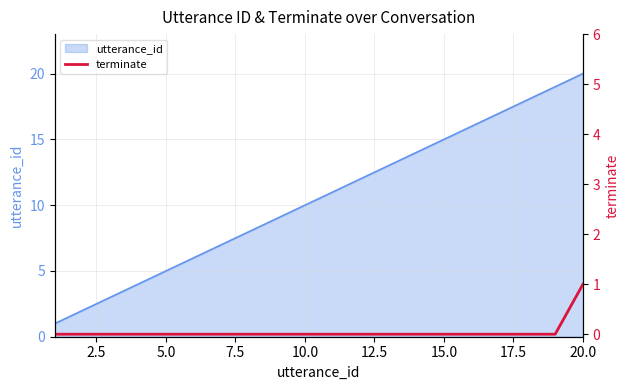

True or false: there are more than 0 points higher than both neighbors.

False